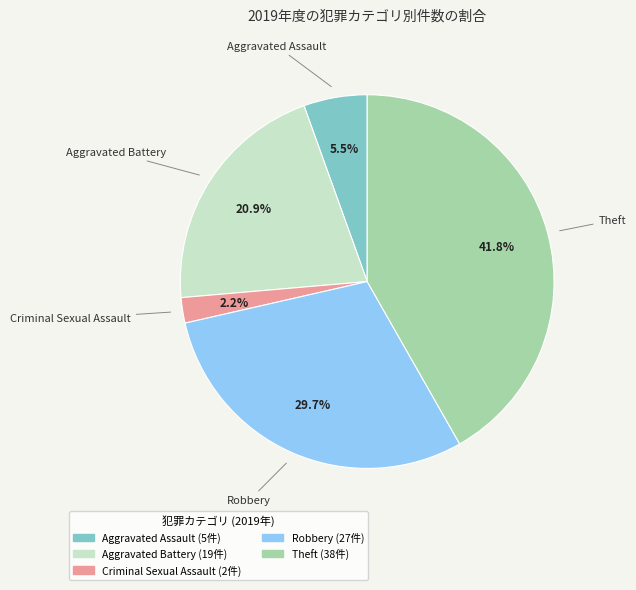

Does any single category account for the majority?

No